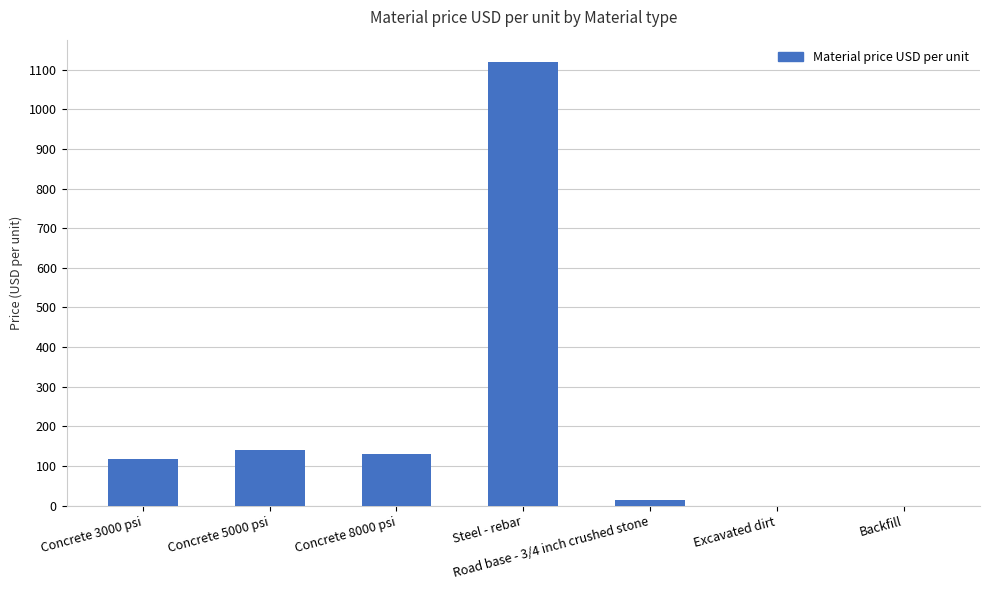

Reading left to right, list all the values displayed in this chart.

Concrete 3000 psi=117	Concrete 5000 psi=140	Concrete 8000 psi=130	Steel - rebar=1120	Road base - 3/4 inch crushed stone=15	Excavated dirt=0	Backfill=0